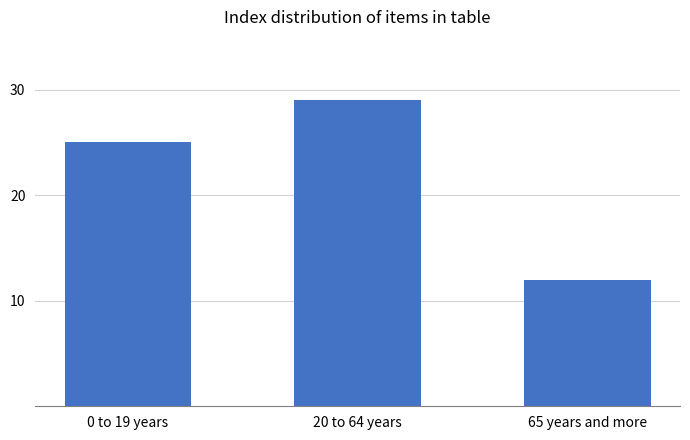

Rank the categories by value from highest to lowest.

20 to 64 years, 0 to 19 years, 65 years and more